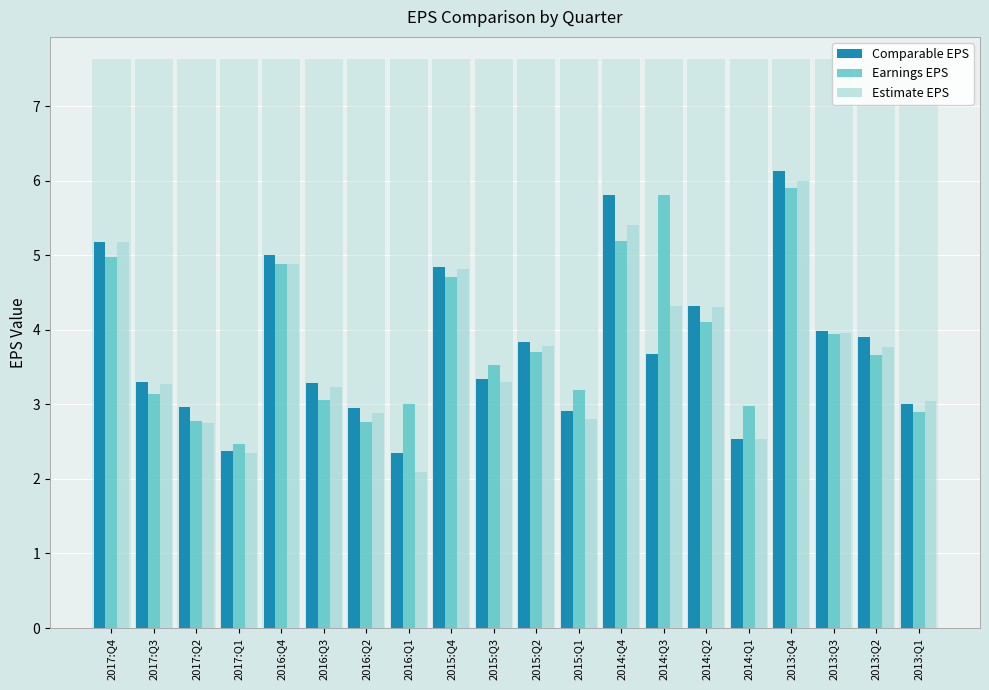

Which label corresponds to the largest value in the chart?

2013:Q4